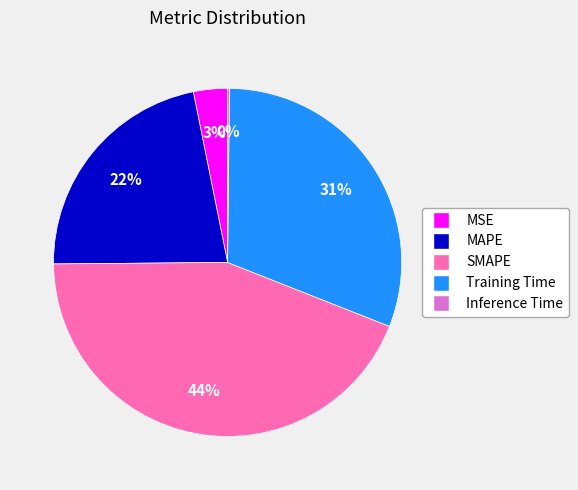

Which category has the biggest portion of the pie?

SMAPE